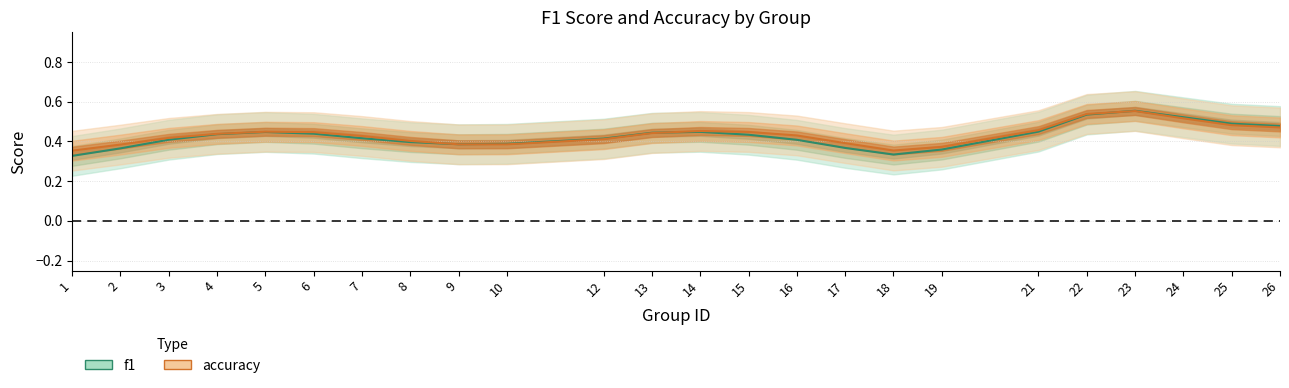

What is the sum of the f1 values at 1 and 24?

0.8